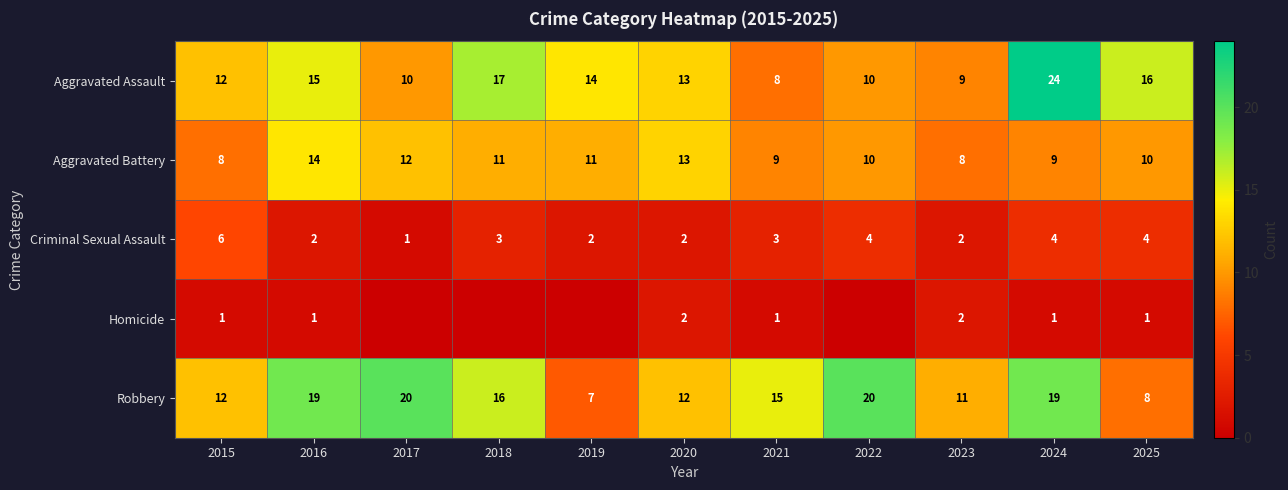

Between 2016 and 2017, which is larger?

2016